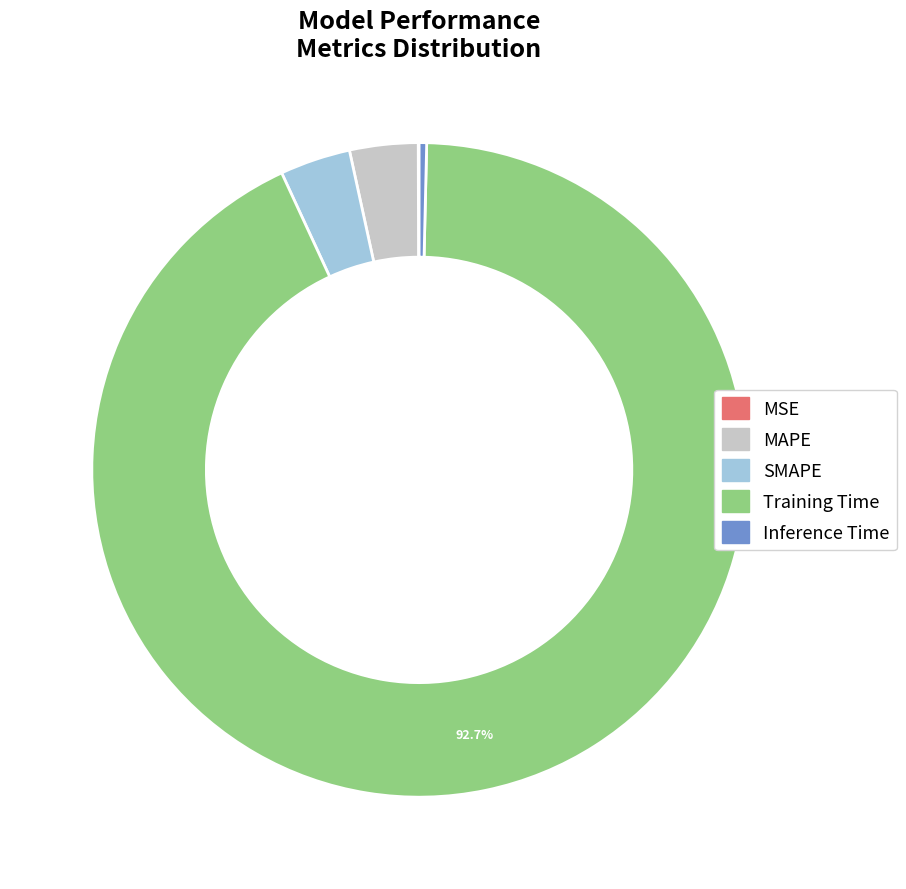

Is there a majority slice in this chart?

Yes